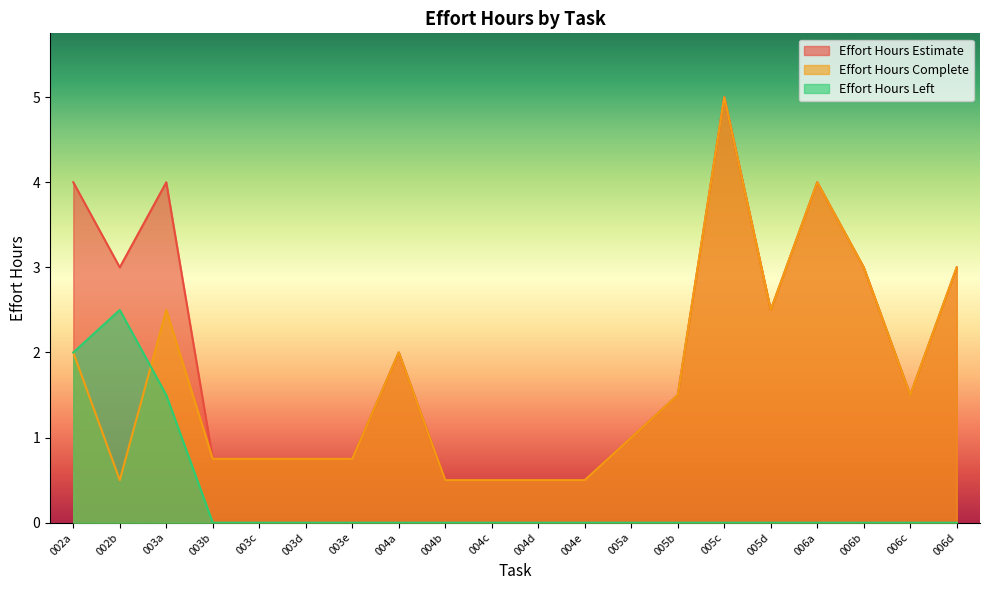

What is the total value across all series at 006a?

8.0